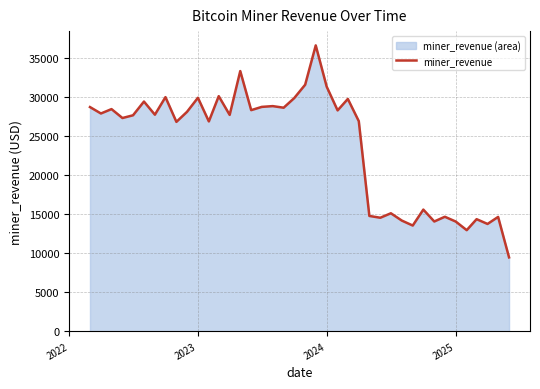

What is the minimum value shown in the chart?

9467.7